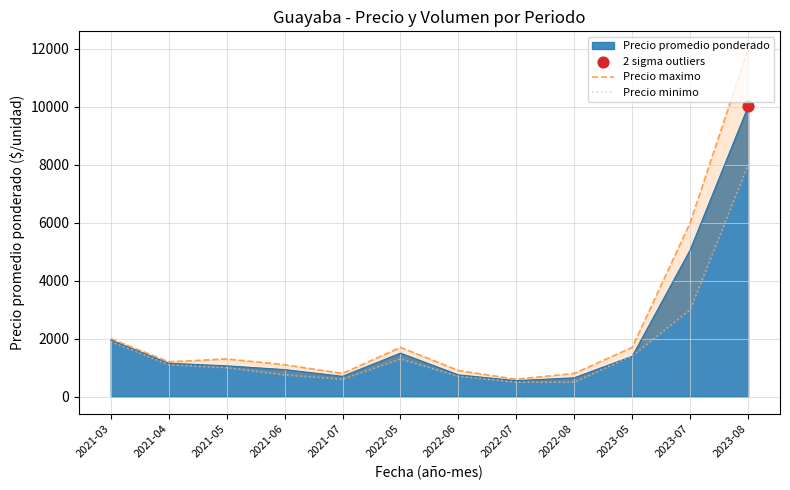

Is the value of Precio minimo at 2021-04 greater than the value of Precio maximo at 2022-07?

Yes